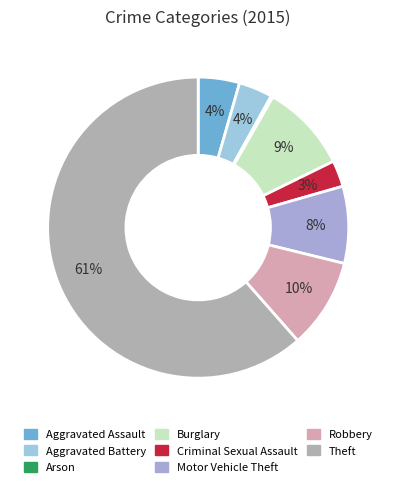

Does Robbery represent more than half of the total?

No